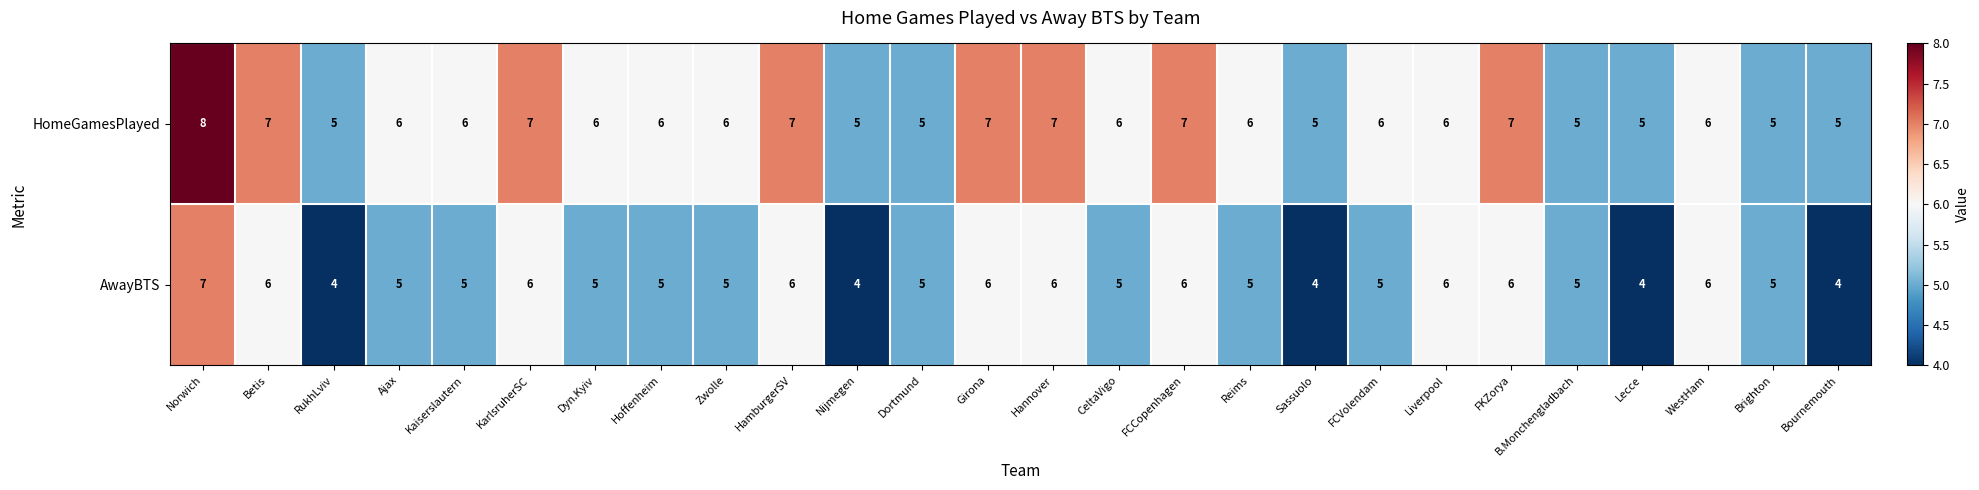

Is the value of AwayBTS at Reims greater than the value of HomeGamesPlayed at FCCopenhagen?

No